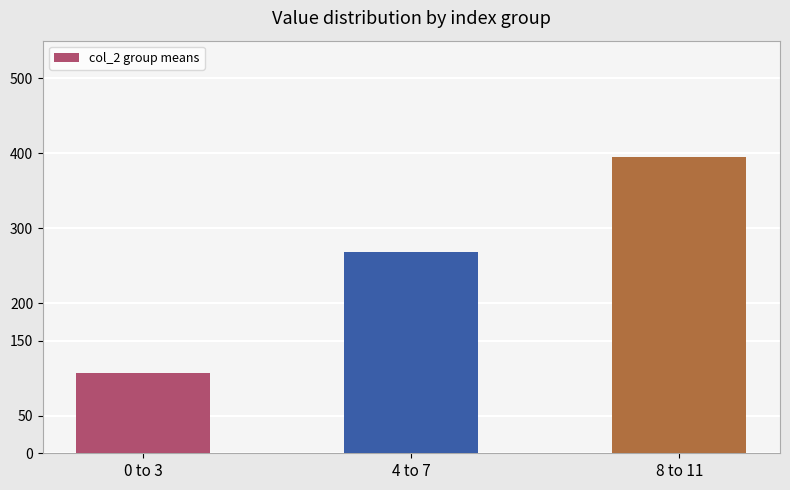

Rank the categories by value from highest to lowest.

8 to 11, 4 to 7, 0 to 3